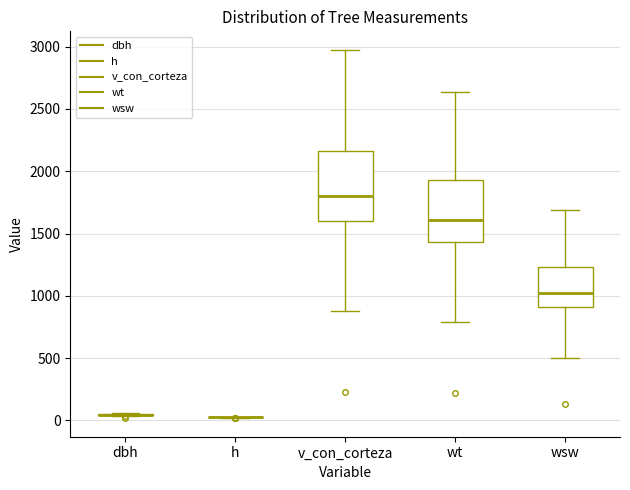

Where does the lower whisker of the box for v_con_corteza end on the y-axis? The values are not printed on the chart, so give them approximately, as read against the axis.

900